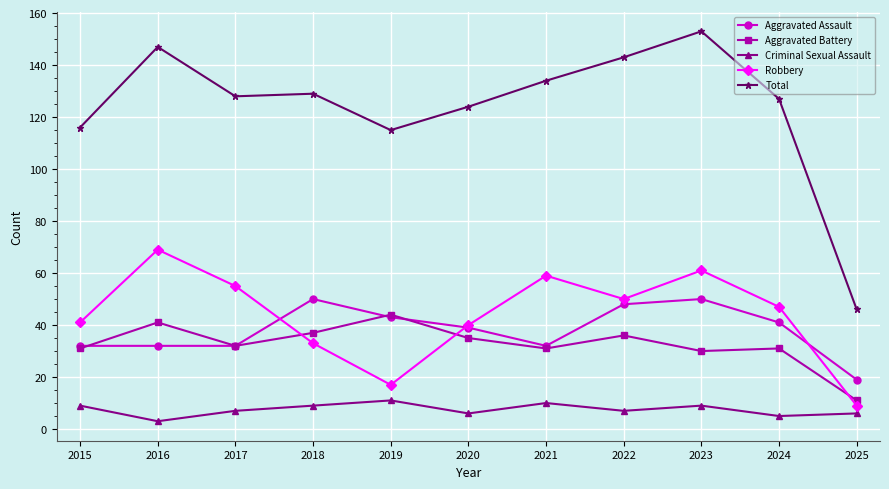

List the series in order of their peak value, lowest first.

Criminal Sexual Assault, Aggravated Battery, Aggravated Assault, Robbery, Total